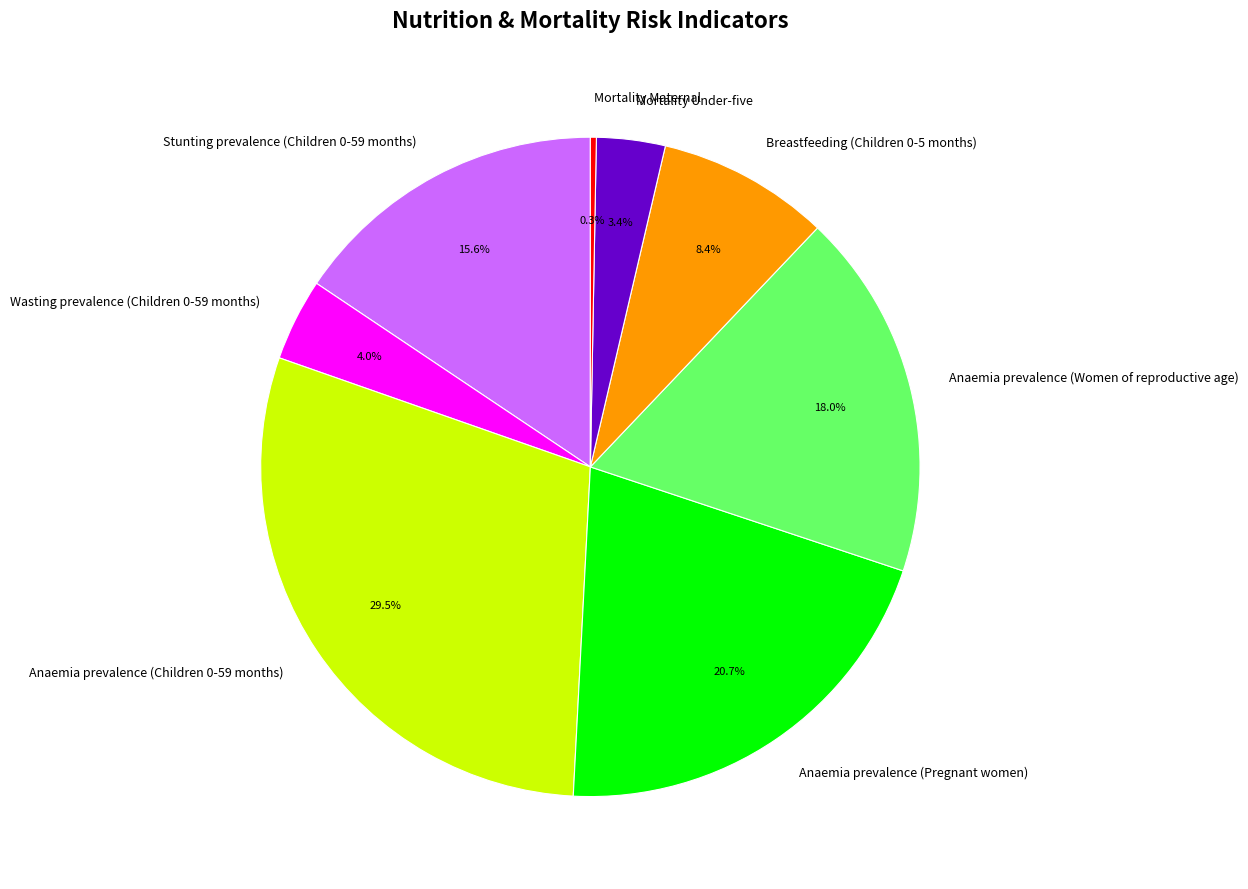

Is Anaemia prevalence (Women of reproductive age) the majority of the pie?

No